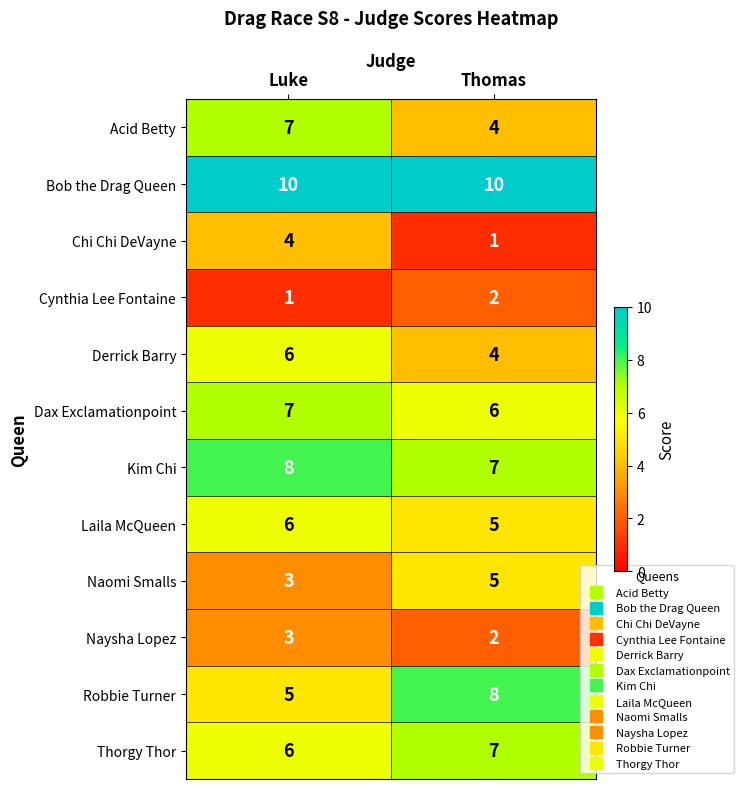

The Thorgy Thor series shows 6 at Luke. True or false?

True